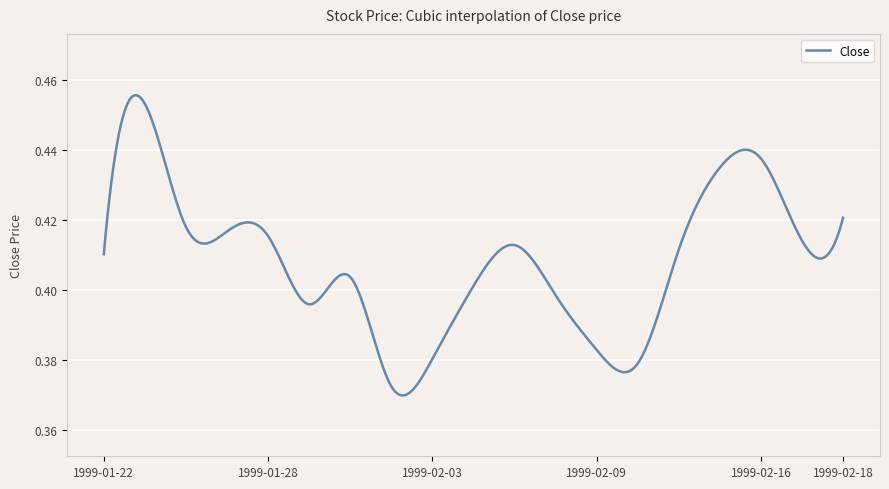

How many lines are shown in the chart?

1